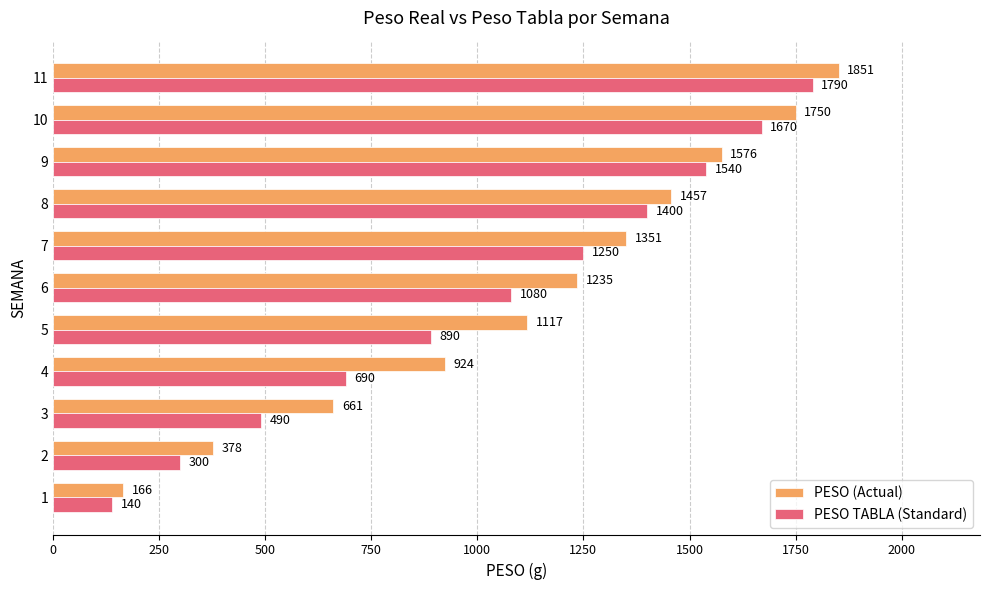

How many data points does each series have?

11